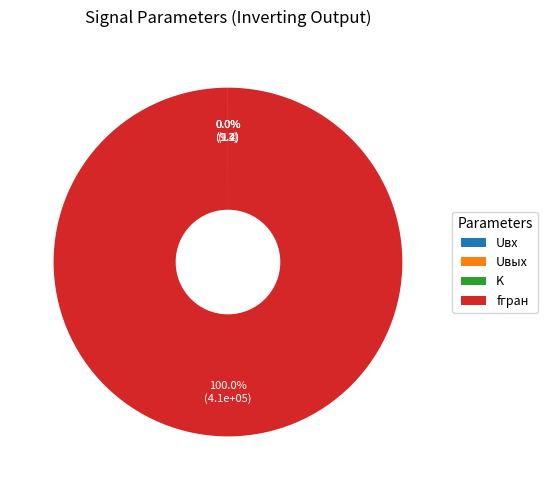

Which category has the biggest portion of the pie?

fгран